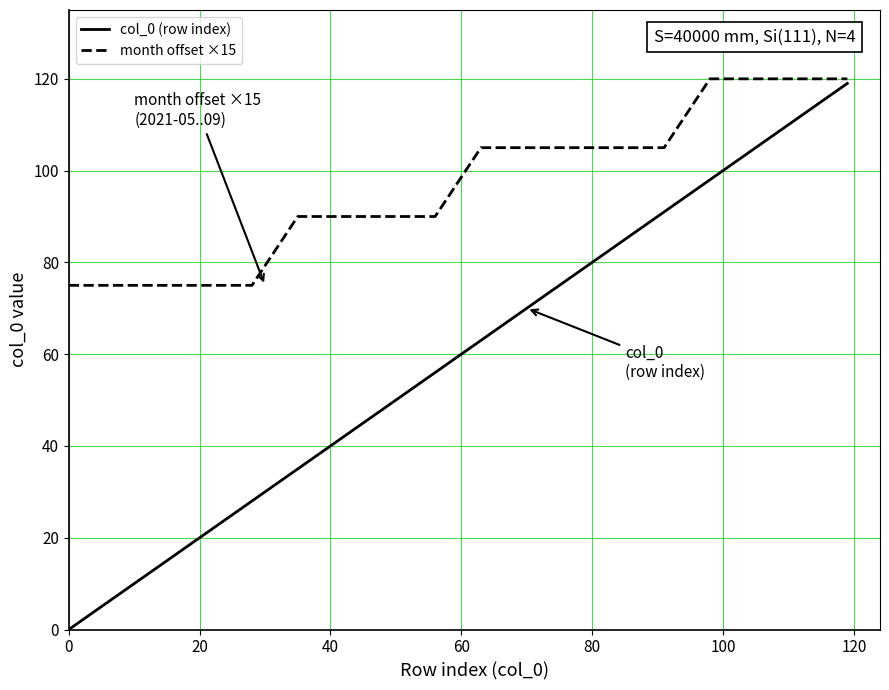

What are all the series names shown in the legend?

col_0 (row index), month offset ×15